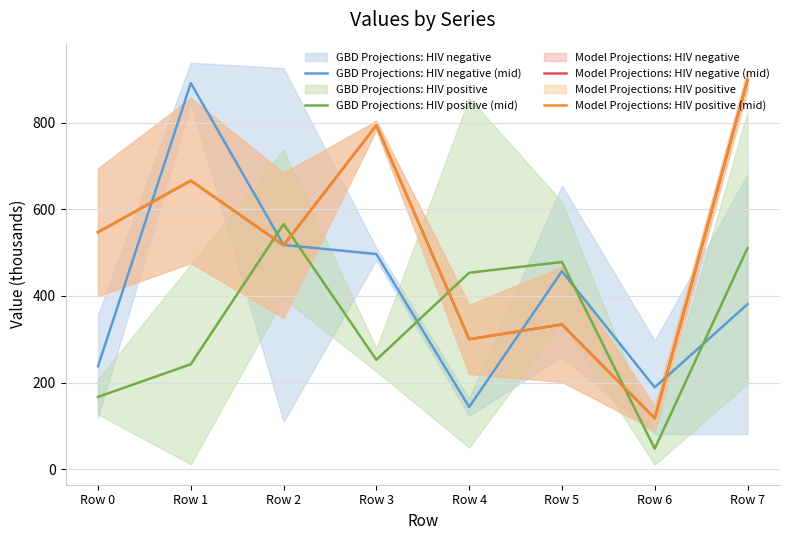

How many times do GBD Projections: HIV negative (mid) and GBD Projections: HIV positive (mid) cross each other?

5